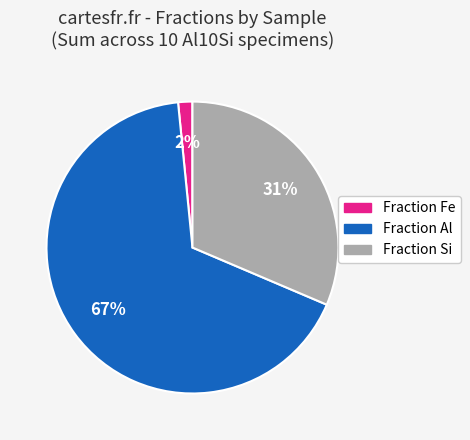

To the nearest percent, what is the average slice percentage?

33%